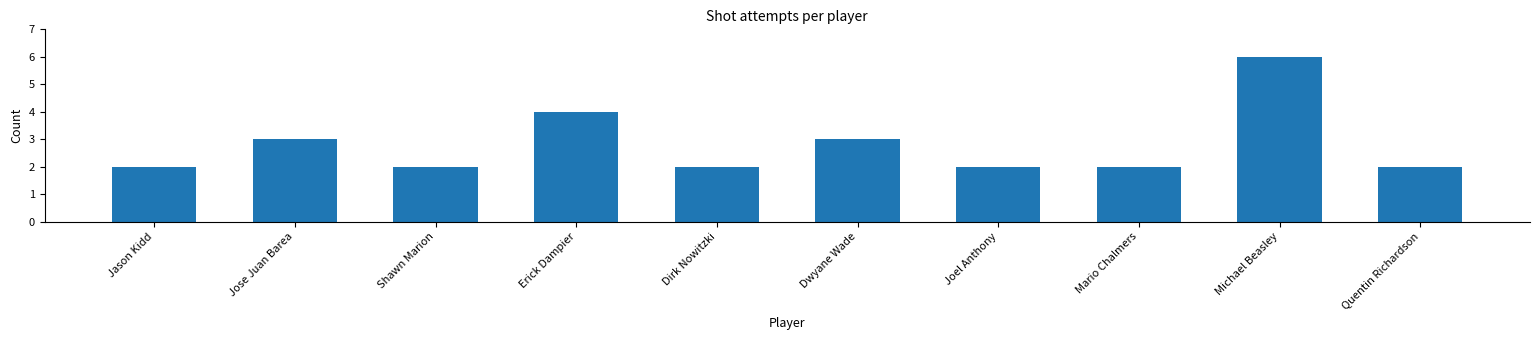

What is the sum of all values?

28